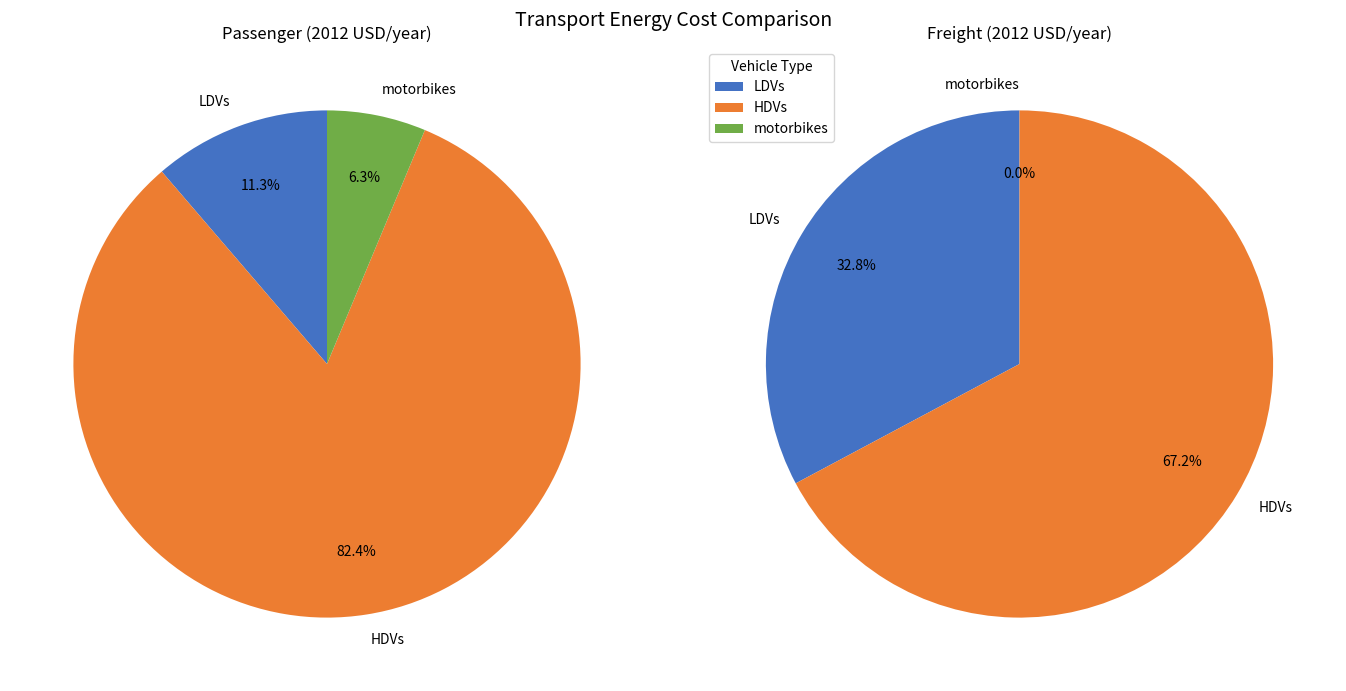

What is the spread (max minus min) of values at motorbikes?

598.8